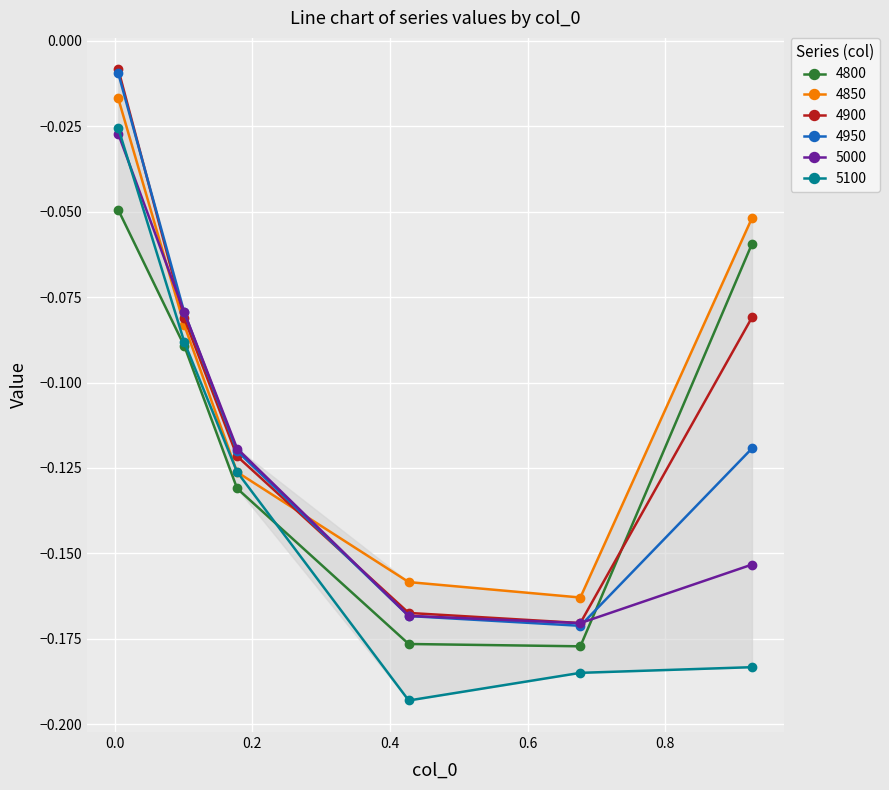

True or false: 5000 has more than 0 interior local peaks.

False